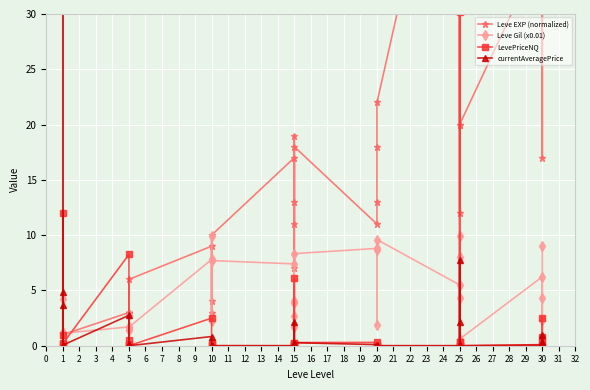

True or false: currentAveragePrice has more than 1 interior local peaks.

True